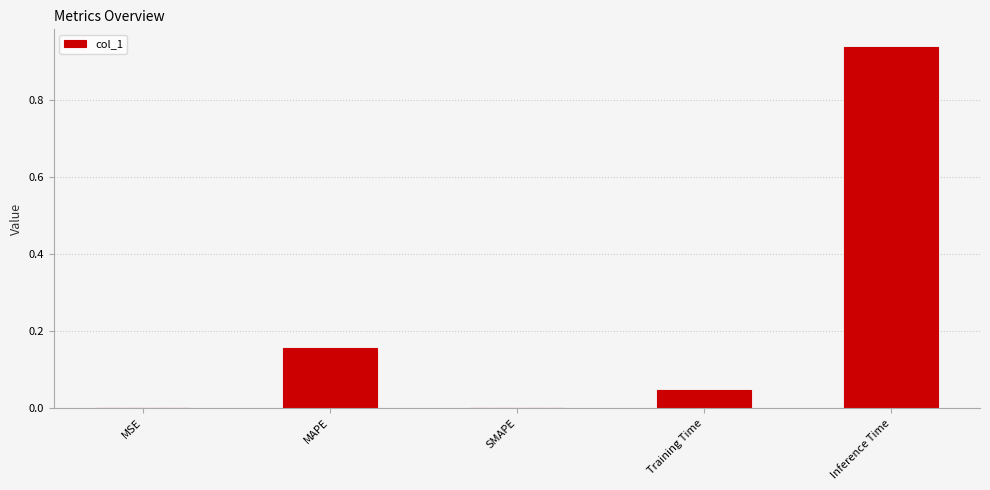

What is the sum of all values?

1.1